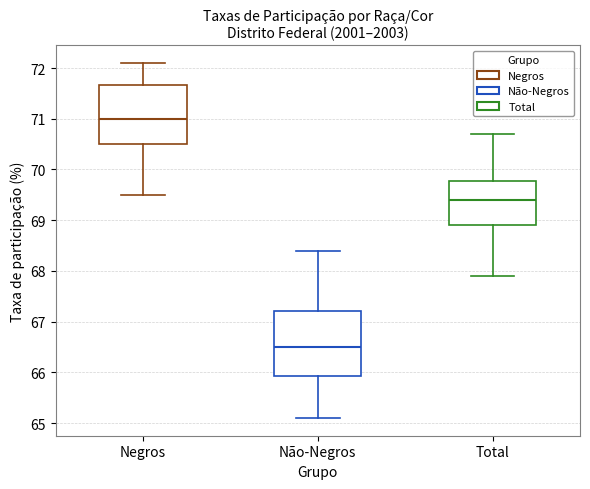

Where is the upper edge of the box for Negros on the y-axis? The values are not printed on the chart, so give them approximately, as read against the axis.

71.7